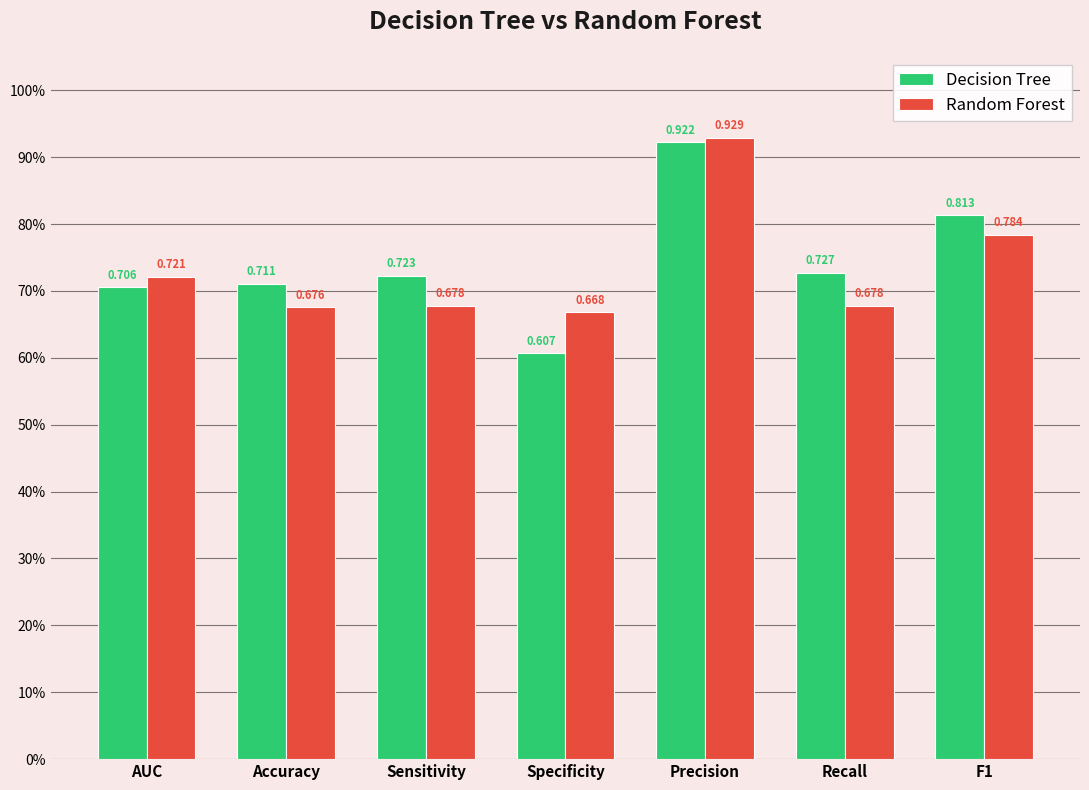

Are the bars horizontal?

No